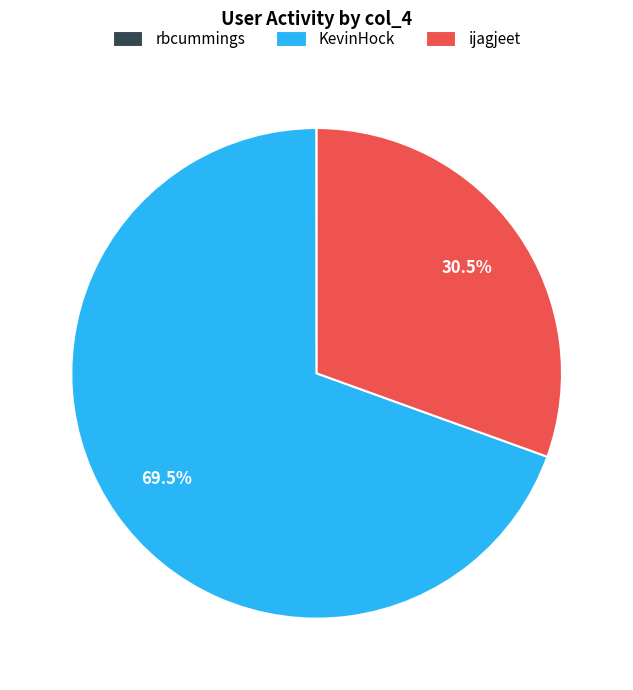

Is there a majority slice in this chart?

Yes